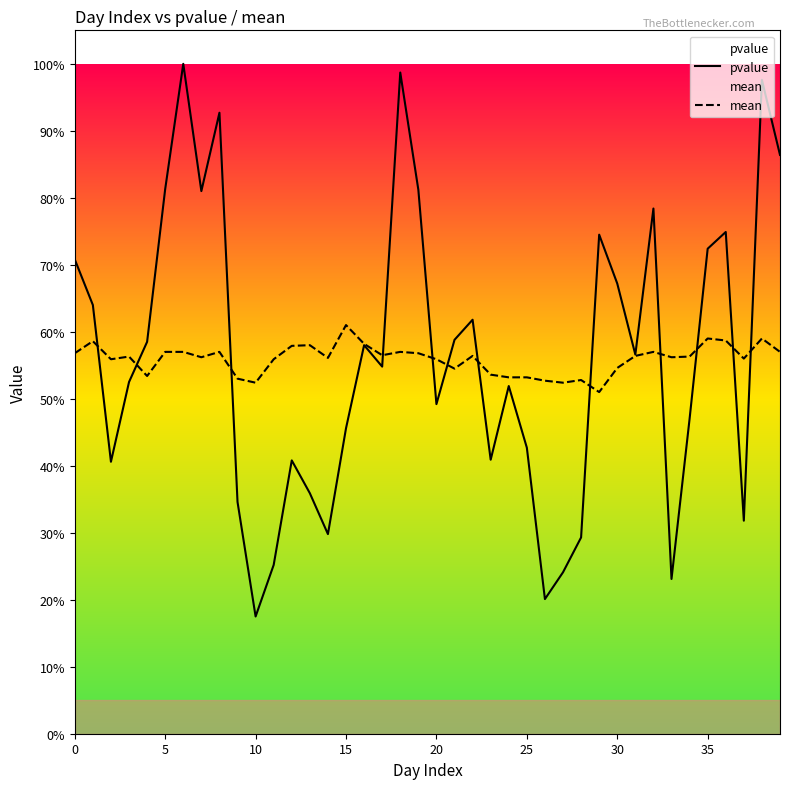

What value does the mean series have at 30?

0.6